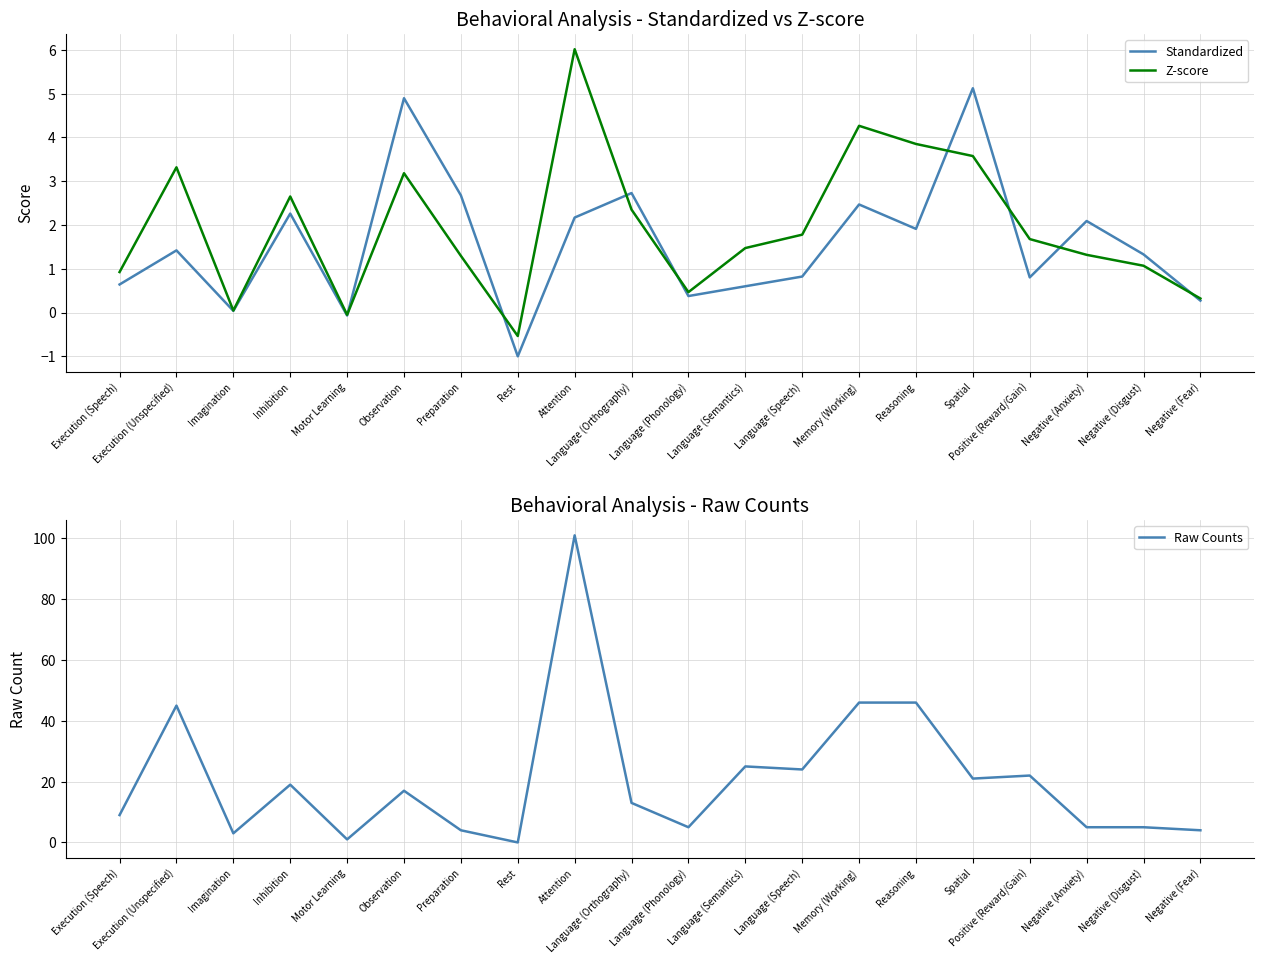

How many lines are shown in the chart?

3